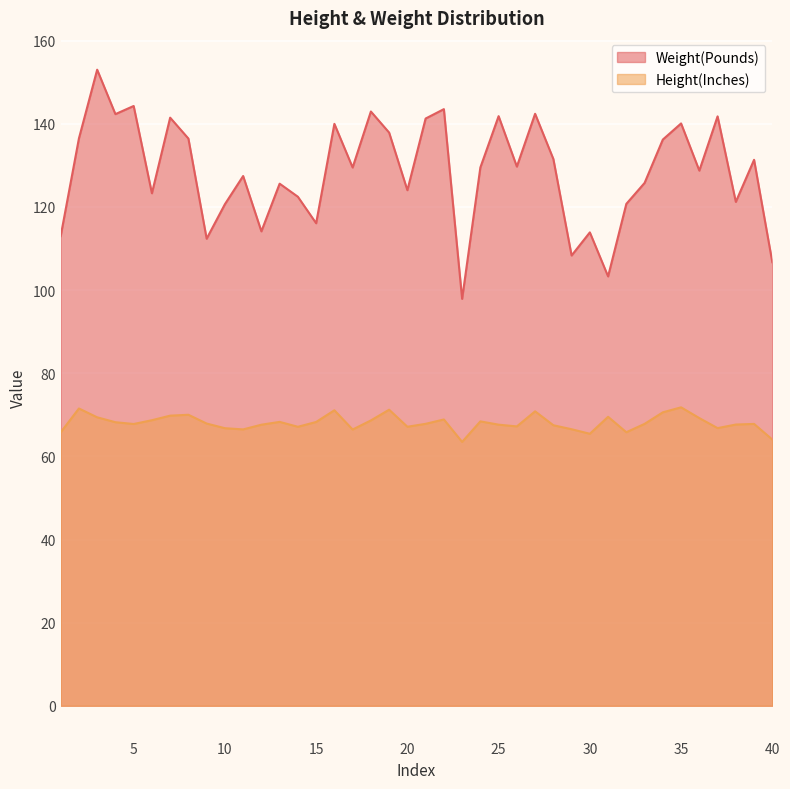

True or false: Height(Inches) has more than 2 points higher than both neighbors.

True